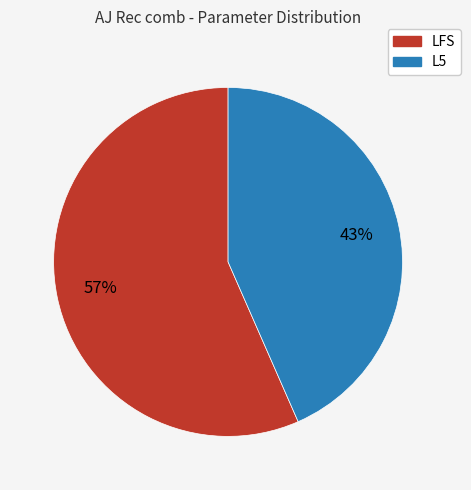

What percentage is the LFS slice, to the nearest percent?

57%